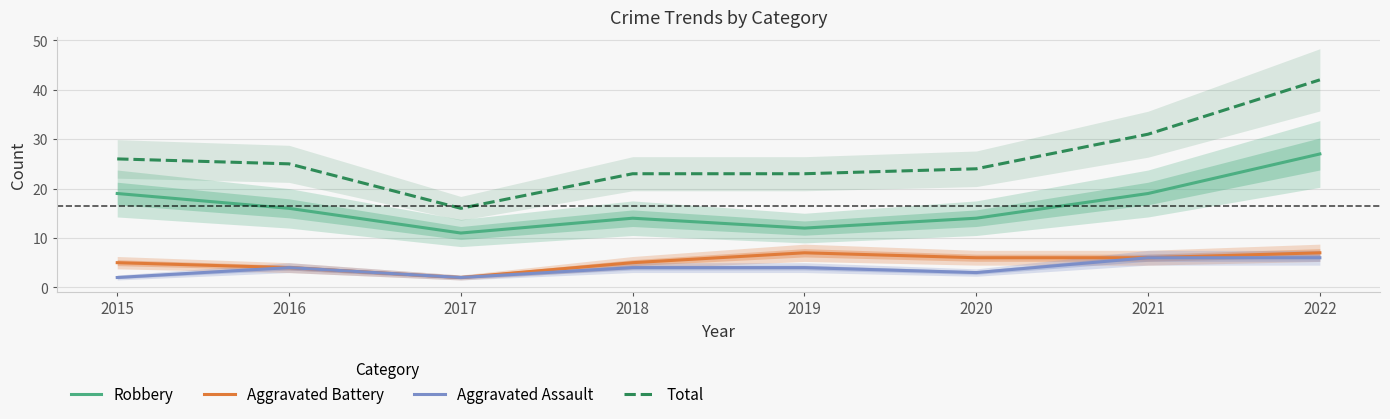

Rank the categories by Total value from highest to lowest.

2022, 2021, 2015, 2016, 2020, 2018, 2019, 2017